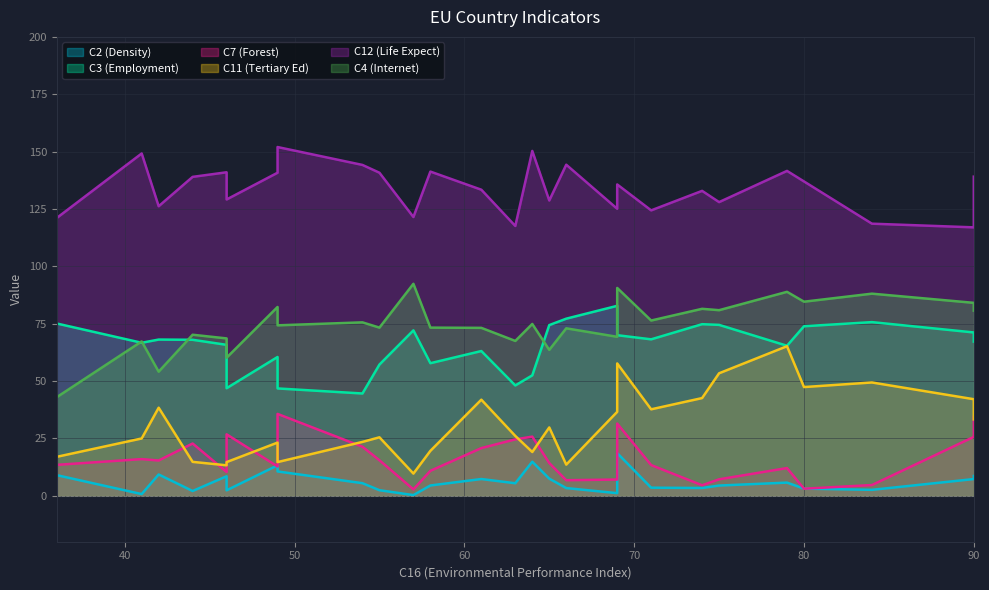

True or false: C12 has more than 0 points higher than both neighbors.

True